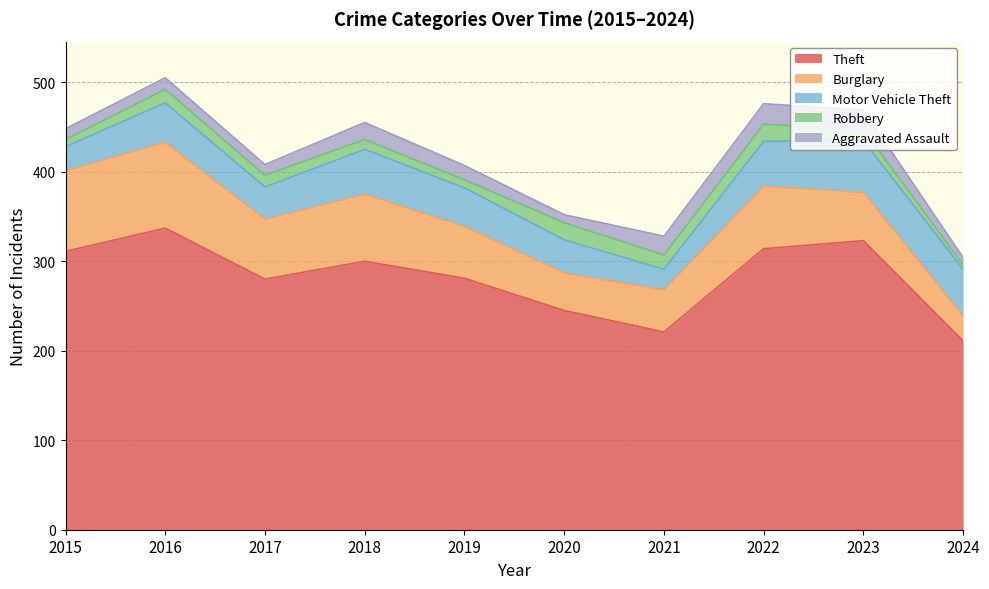

Which has a higher value, 2019 or 2021?

2019